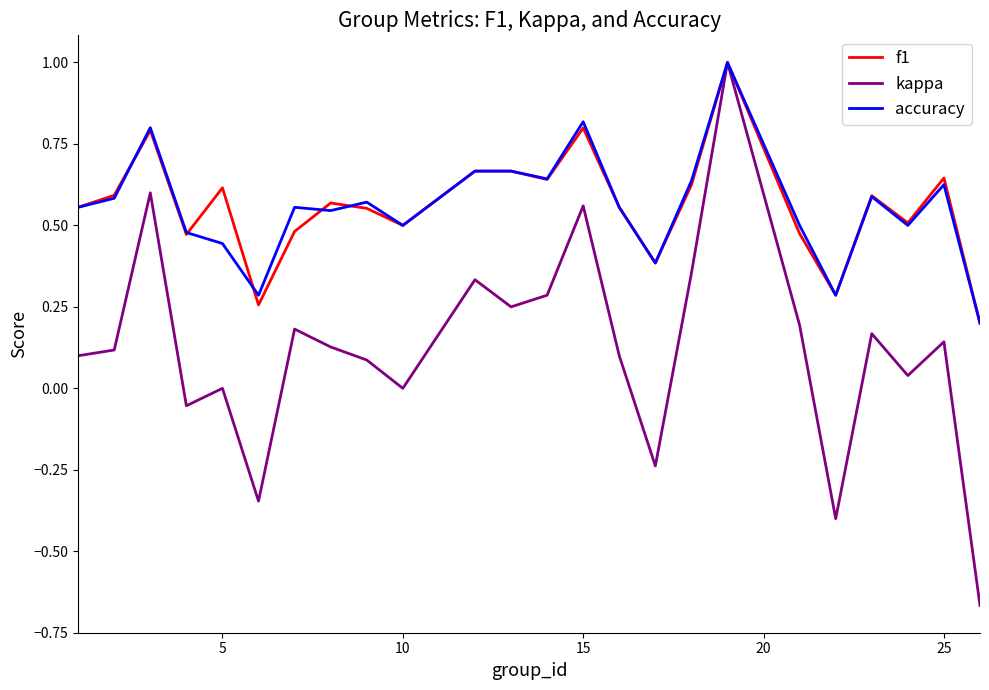

How many series are shown in this chart?

3